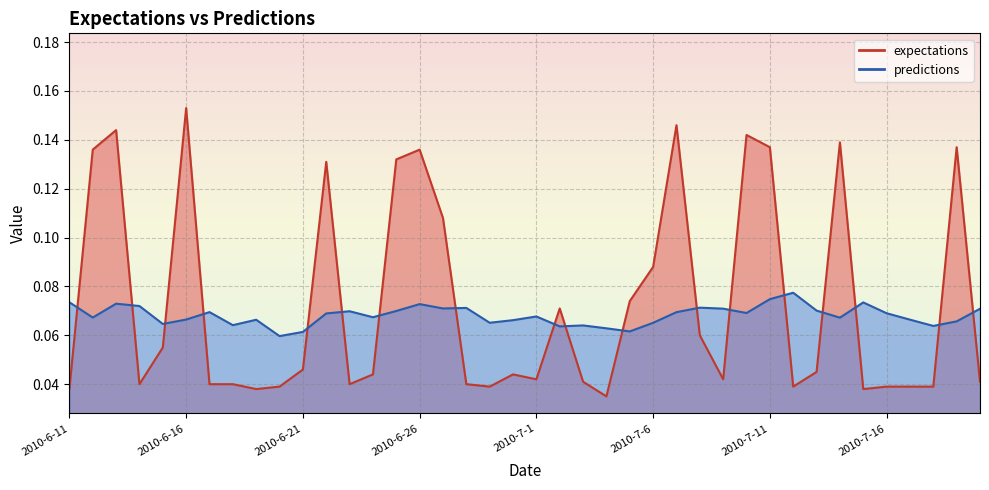

How many predictions values are between 0 and 1?

40